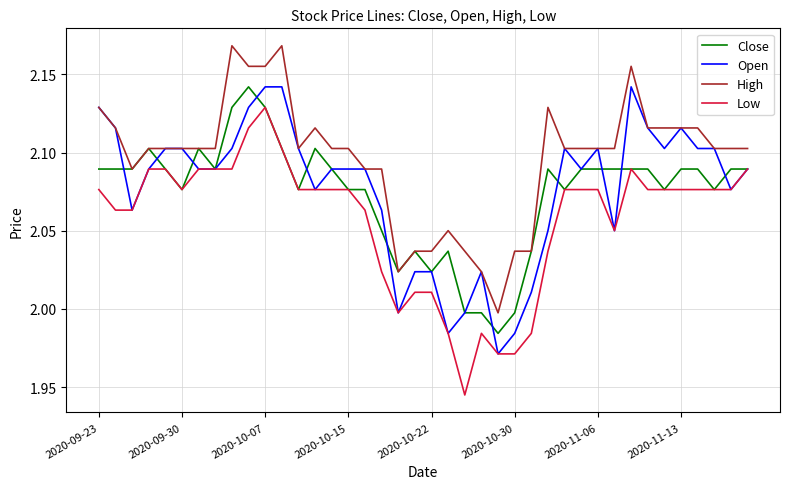

Which series has the largest total across all categories?

High